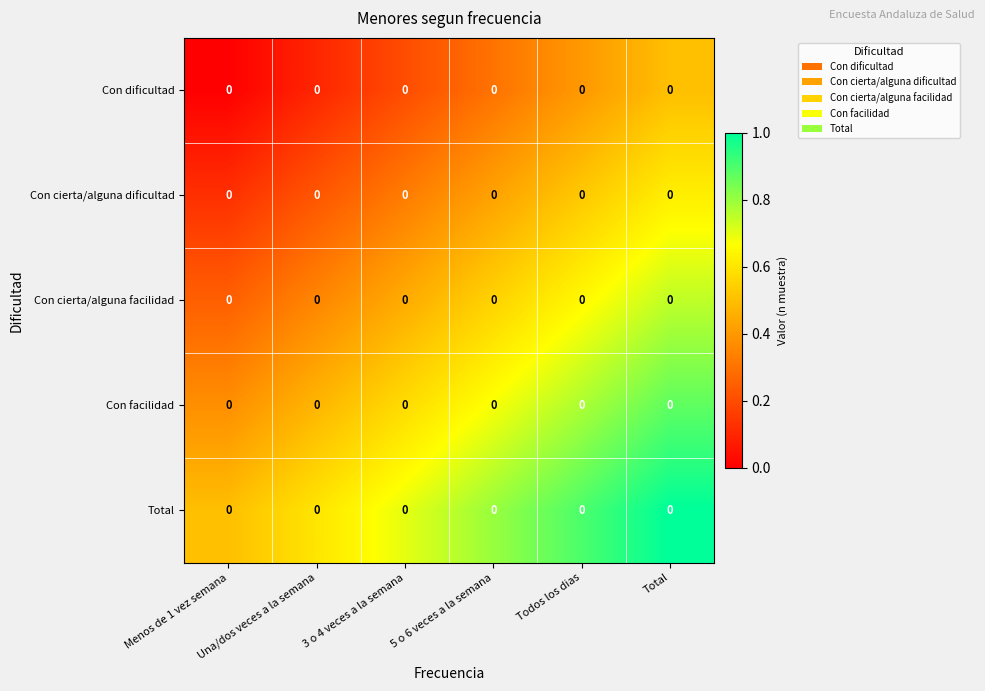

The Con facilidad series shows 0.6 at Menos de 1 vez semana. True or false?

False